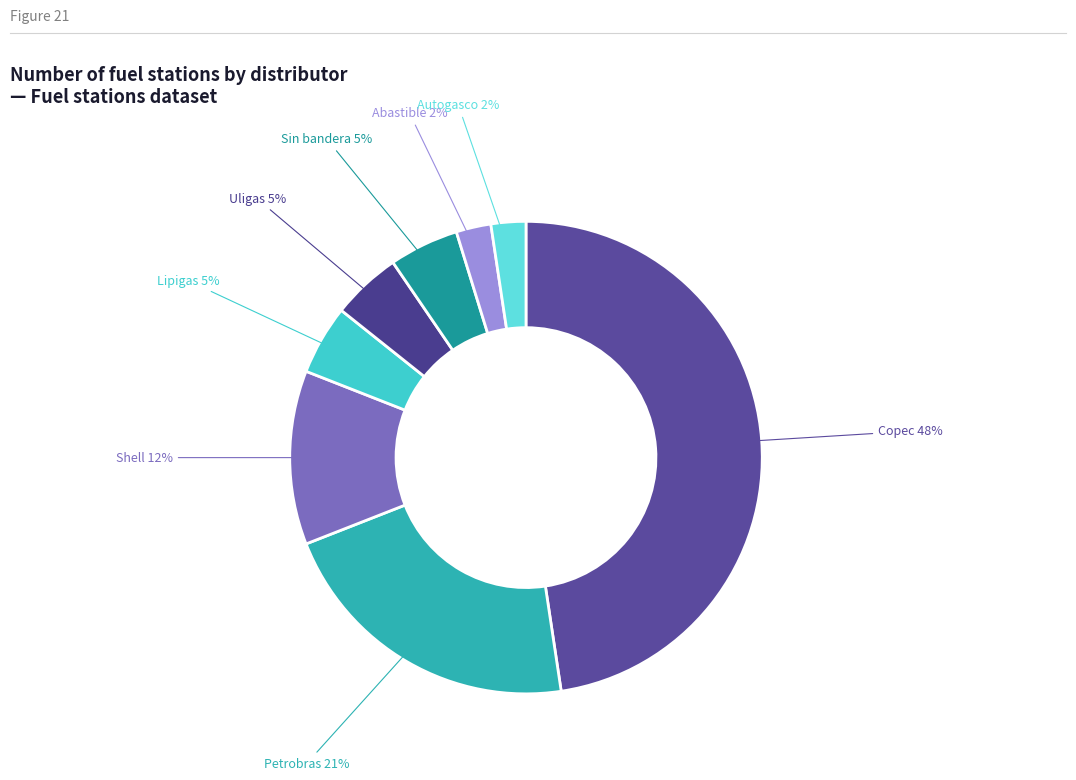

Count the number of slices in the pie.

8